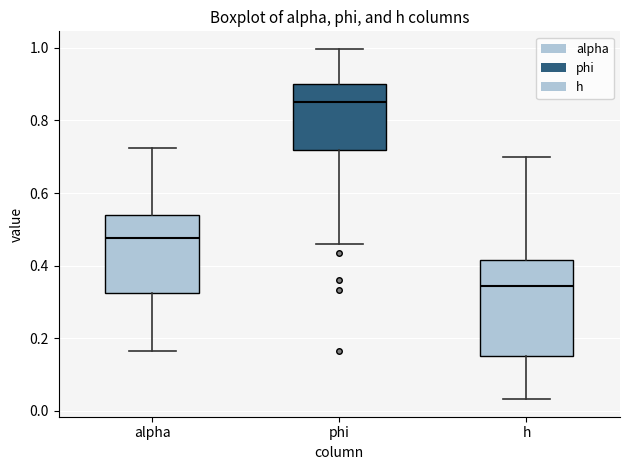

Which box has the highest median line?

phi